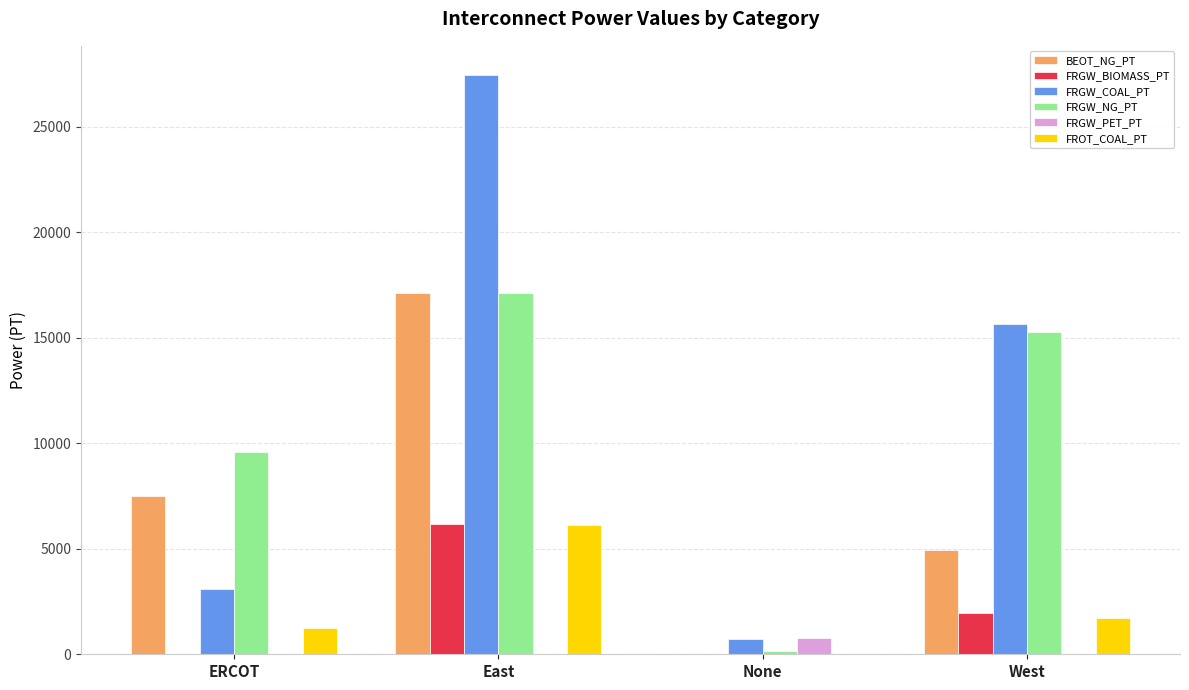

What is the maximum value shown in the chart?

27472.7